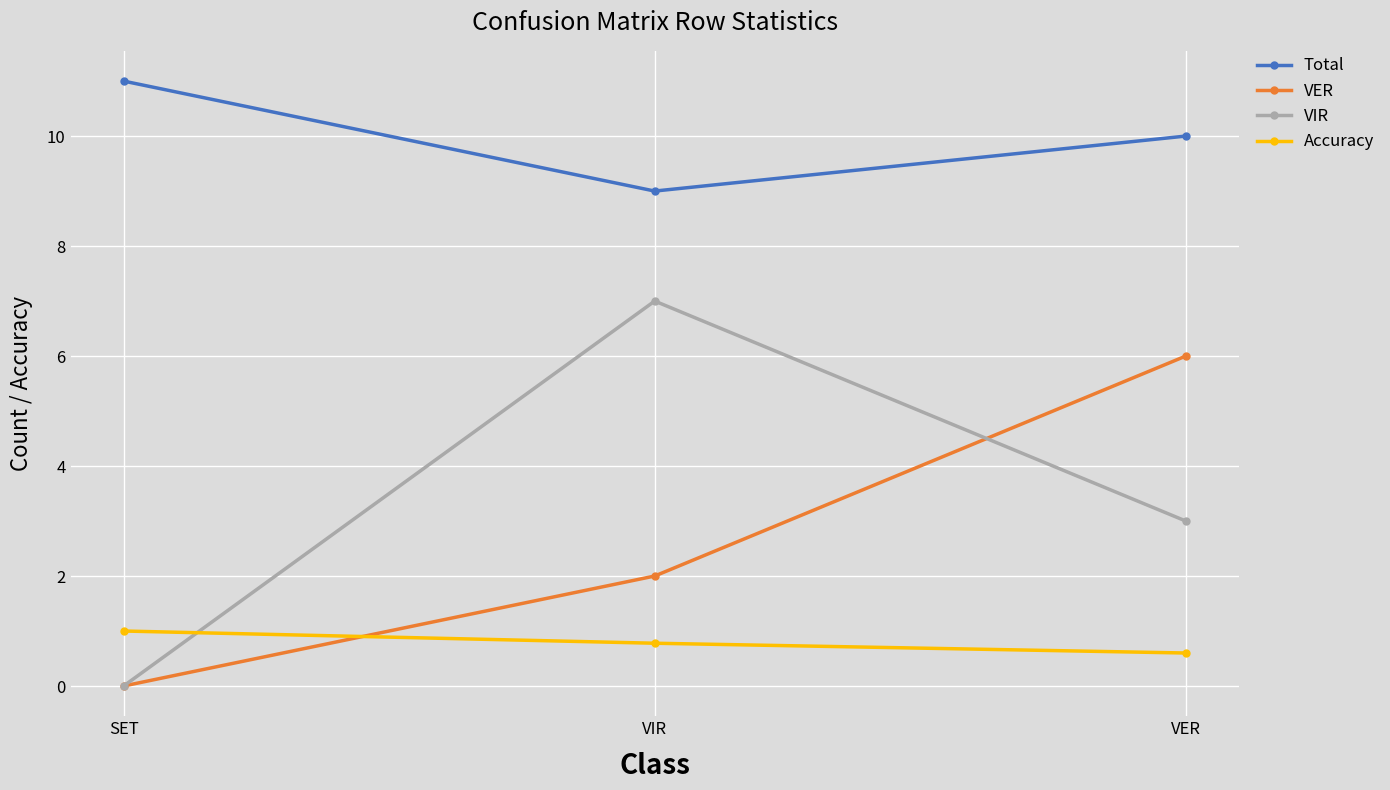

What is the spread (max minus min) of values at VIR?

8.2